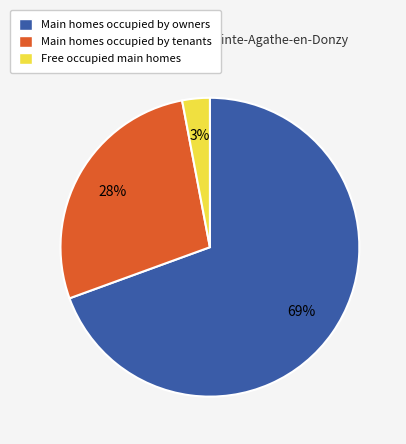

Rank the categories by value from highest to lowest.

Main homes occupied by owners, Main homes occupied by tenants, Free occupied main homes